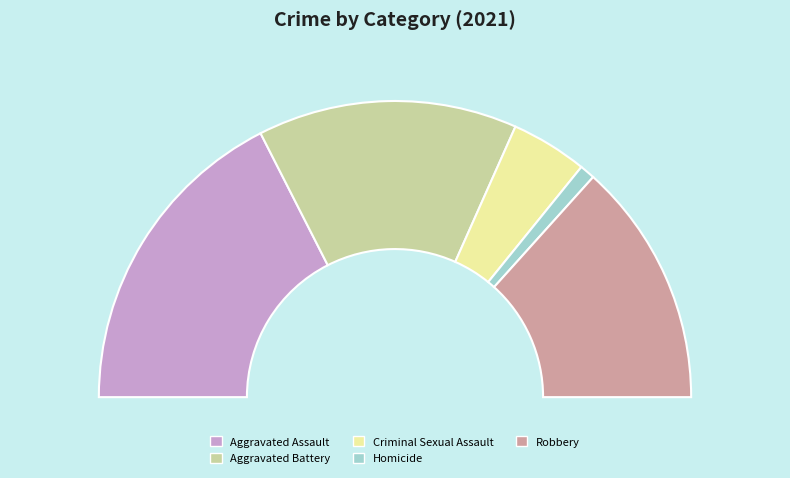

Which slice is the largest?

Aggravated Assault